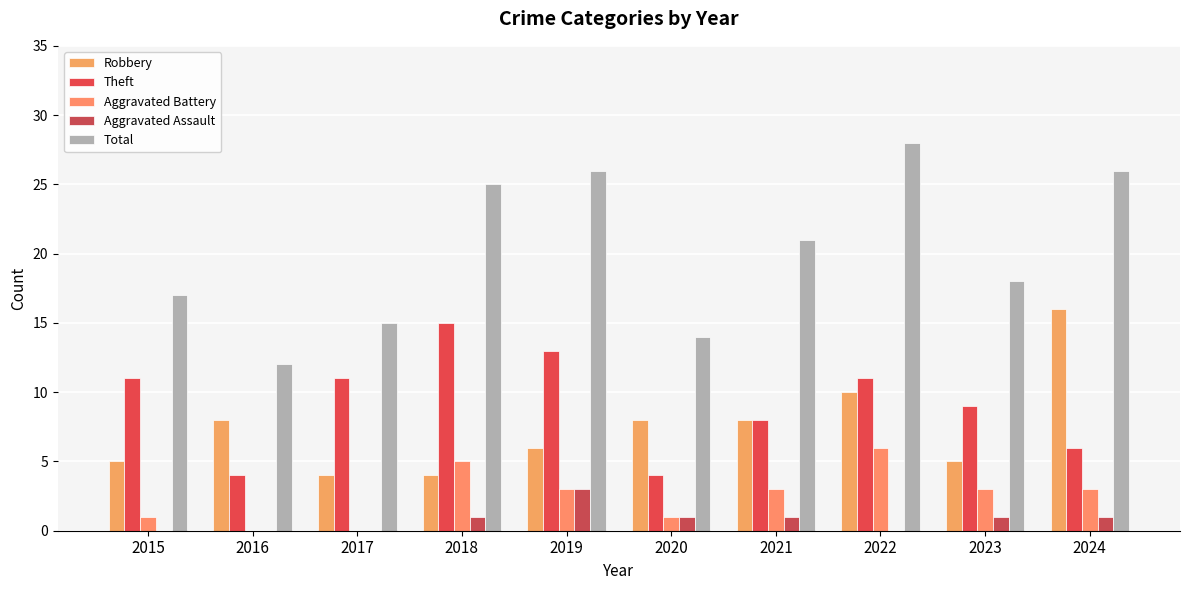

Rank the series at 2015 from highest to lowest value.

Total, Theft, Robbery, Aggravated Battery, Aggravated Assault